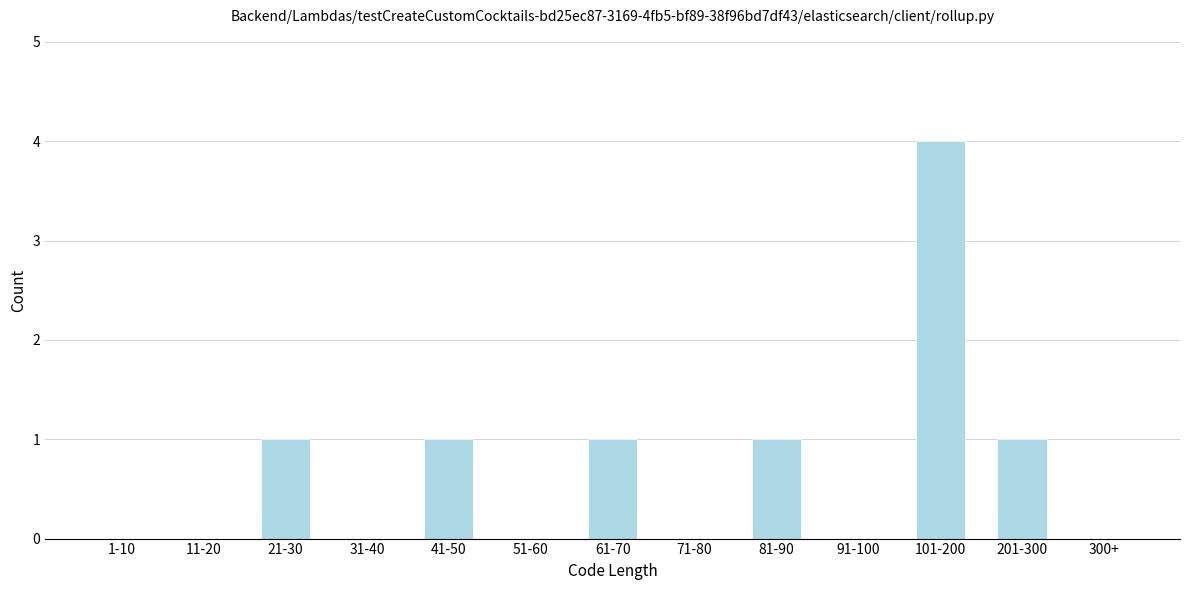

Reading left to right, extract all data points from this chart.

1-10=0	11-20=0	21-30=1	31-40=0	41-50=1	51-60=0	61-70=1	71-80=0	81-90=1	91-100=0	101-200=4	201-300=1	300+=0